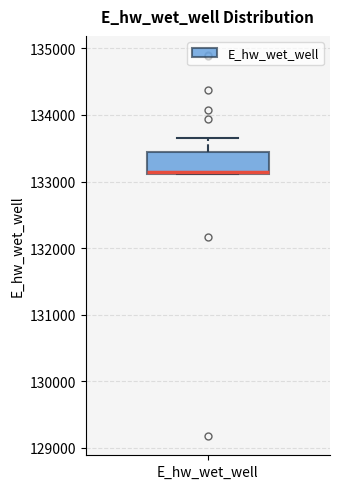

Transcribe this box plot: give where the median line is, the range the box spans, and where the two whiskers end, as read against the y-axis. The values are not printed on the chart, so give them approximately, as read against the axis.

median 133100 (drawn on the box's lower edge), box 133100 to 133400, whiskers 133100 to 133700